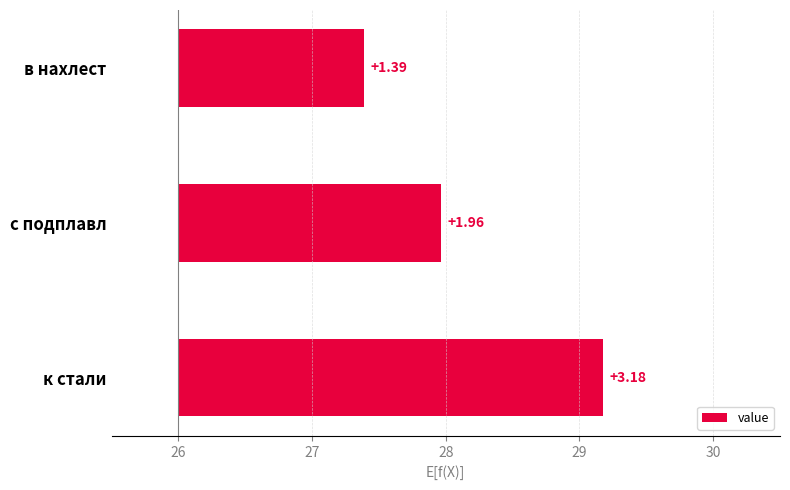

Are the bars grouped side by side (vs. stacked)?

No